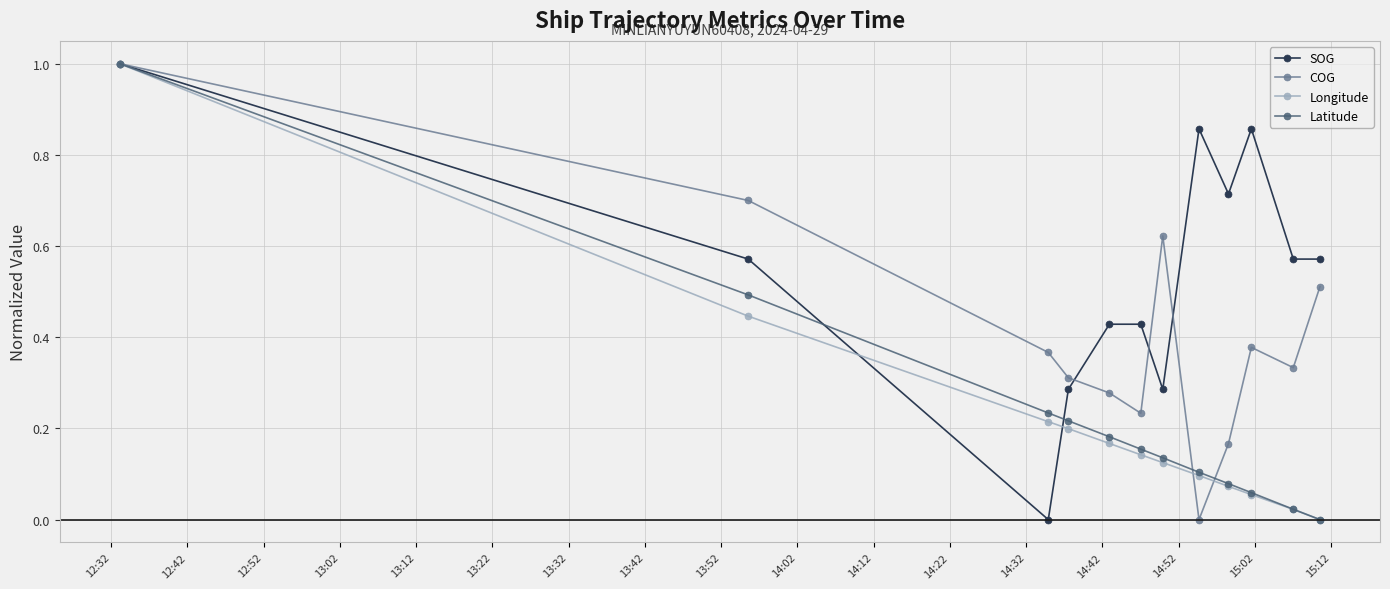

What is the value of the SOG point at the 1st from the left?

1.0